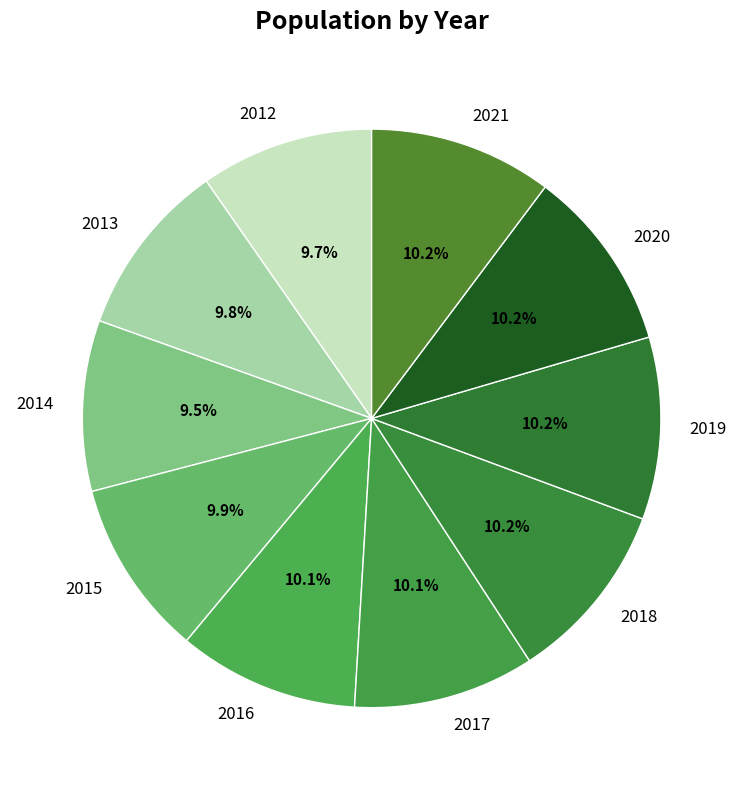

Combined, what portion of the pie is 2020 and 2016?

20.3%